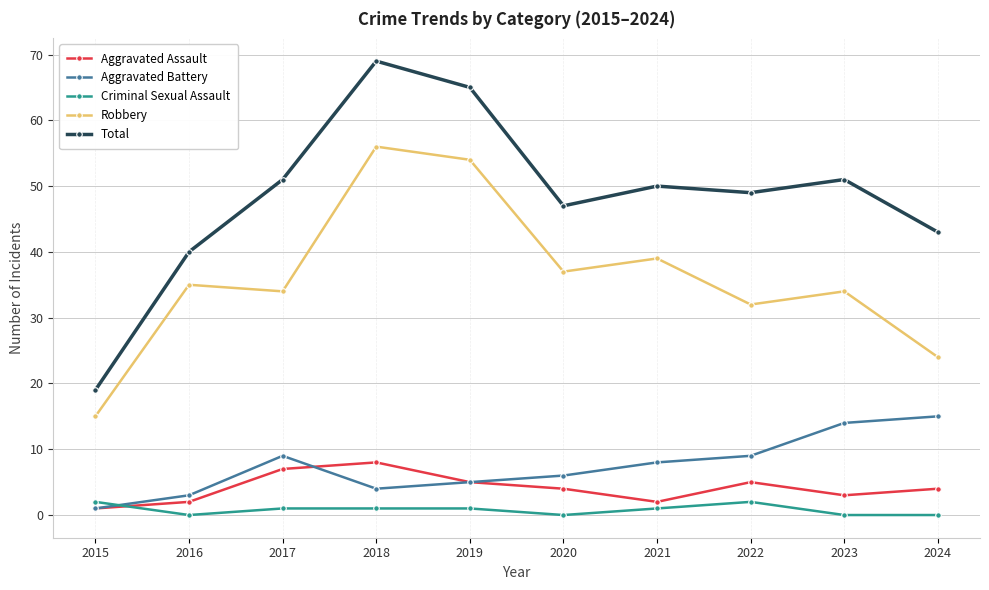

Count the number of categories in the chart.

10